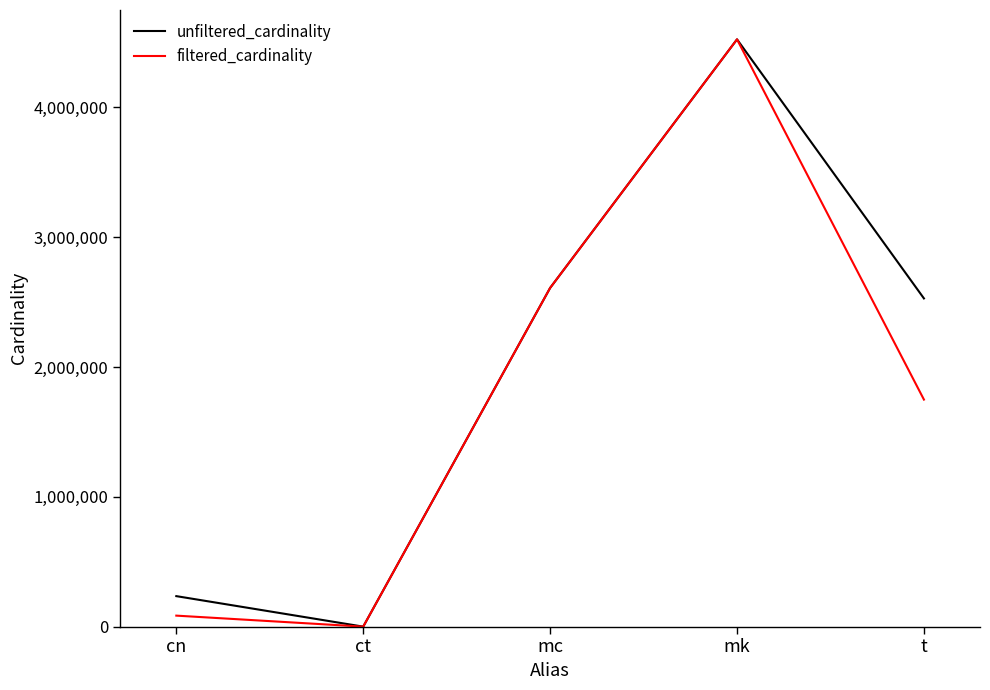

Is it true that filtered_cardinality equals 4 at ct?

True